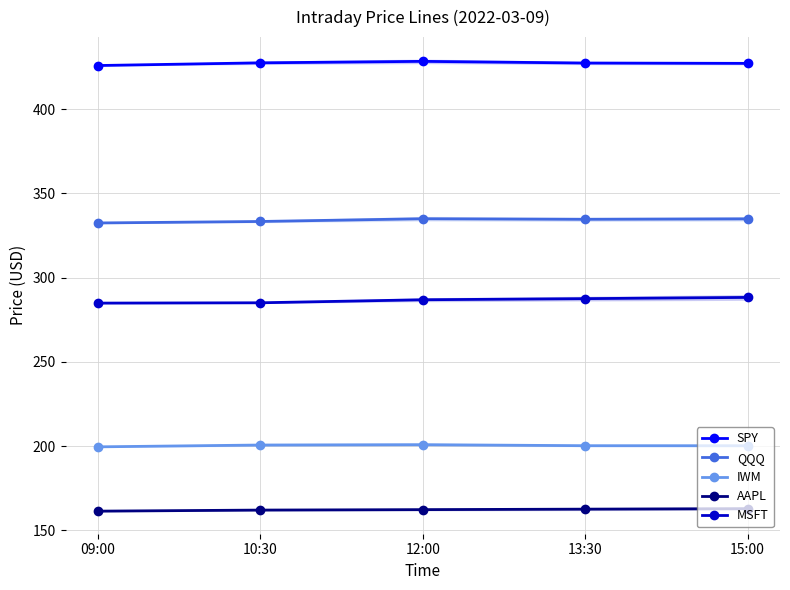

What are all the series names shown in the legend?

SPY, QQQ, IWM, AAPL, MSFT